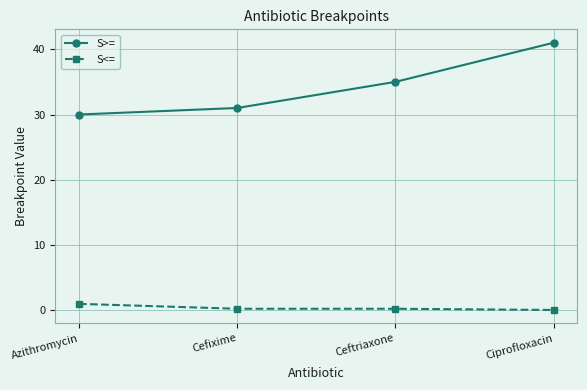

Which series has the largest total across all categories?

S>=